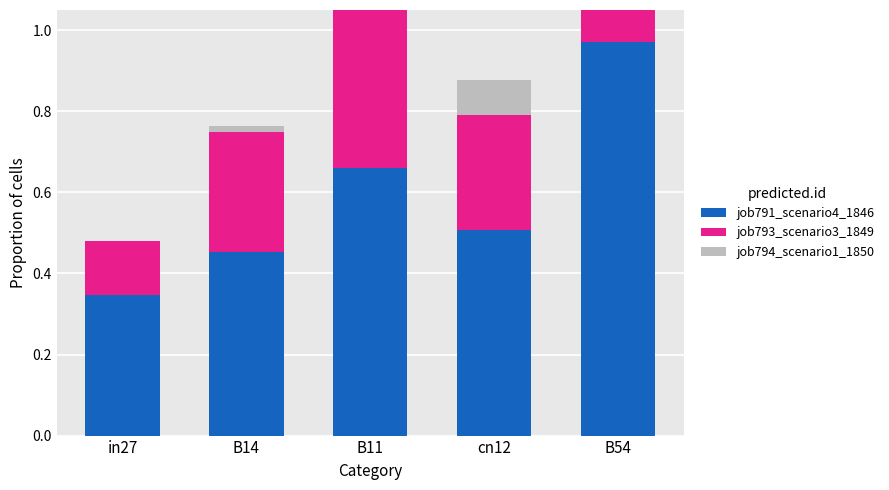

Where is job793_scenario3_1849 nearest to the value 0?

in27